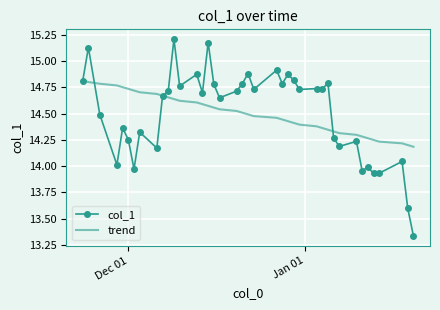

Which series has the largest range (max minus min)?

col_1